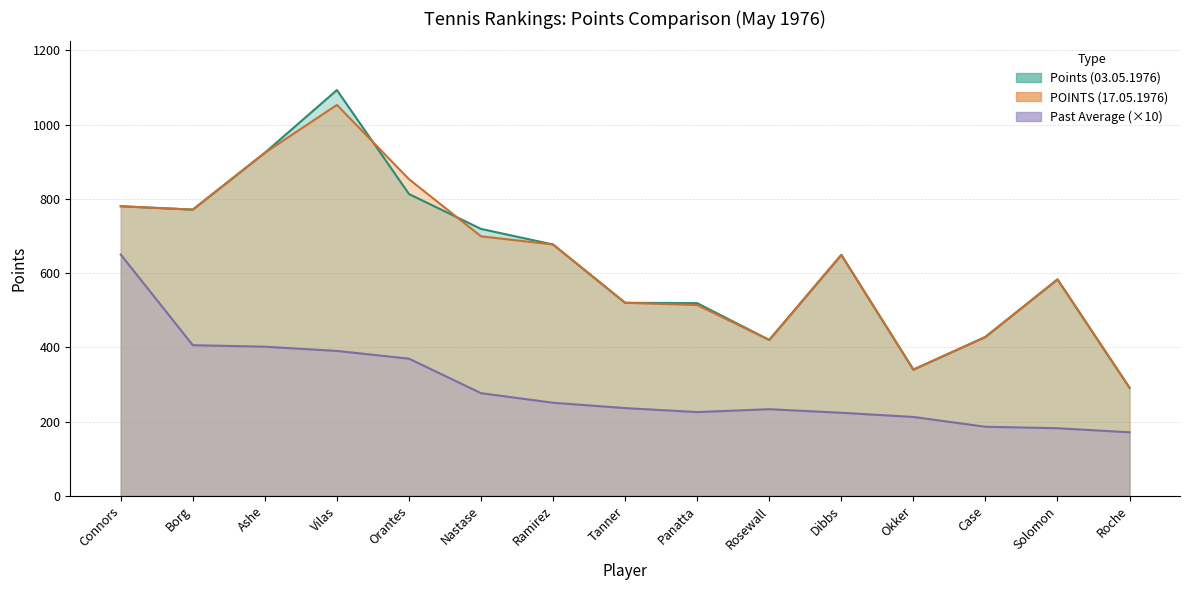

How many values in the Points (03.05.1976) series are below 649?

7